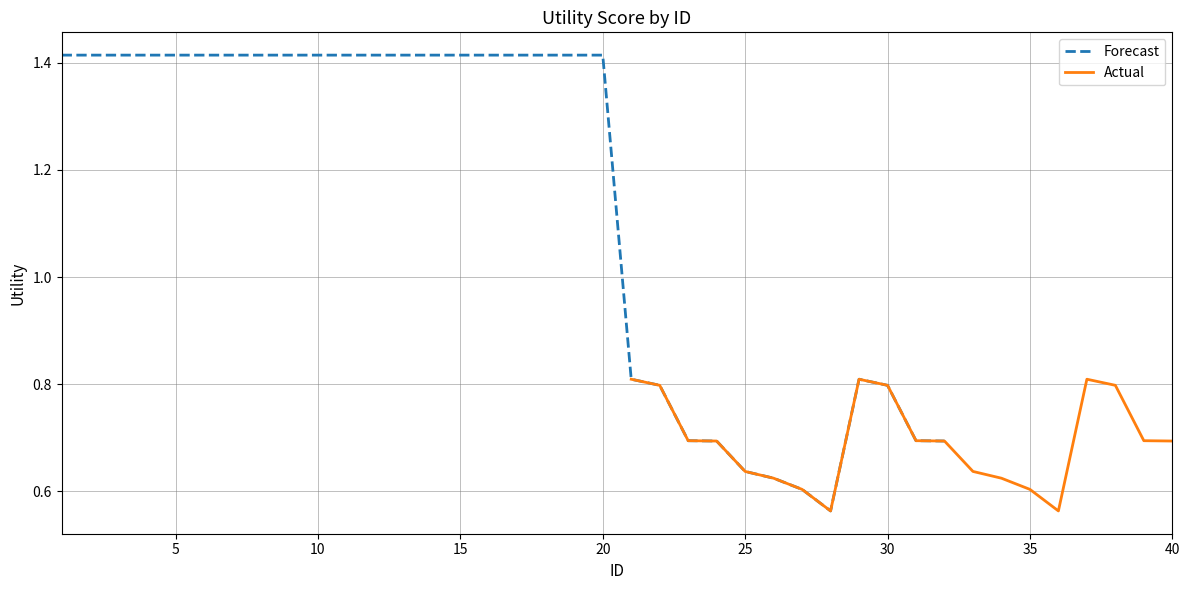

True or false: the data shows 0.6 at 28.

True